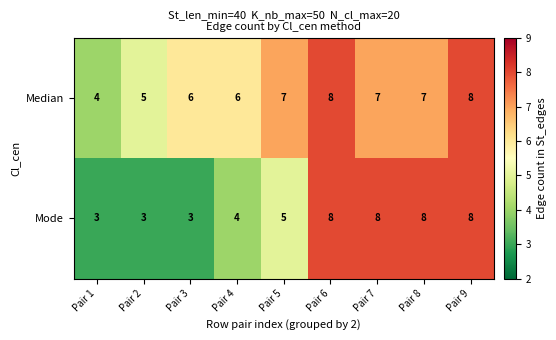

Read the Median value at Pair 6.

8